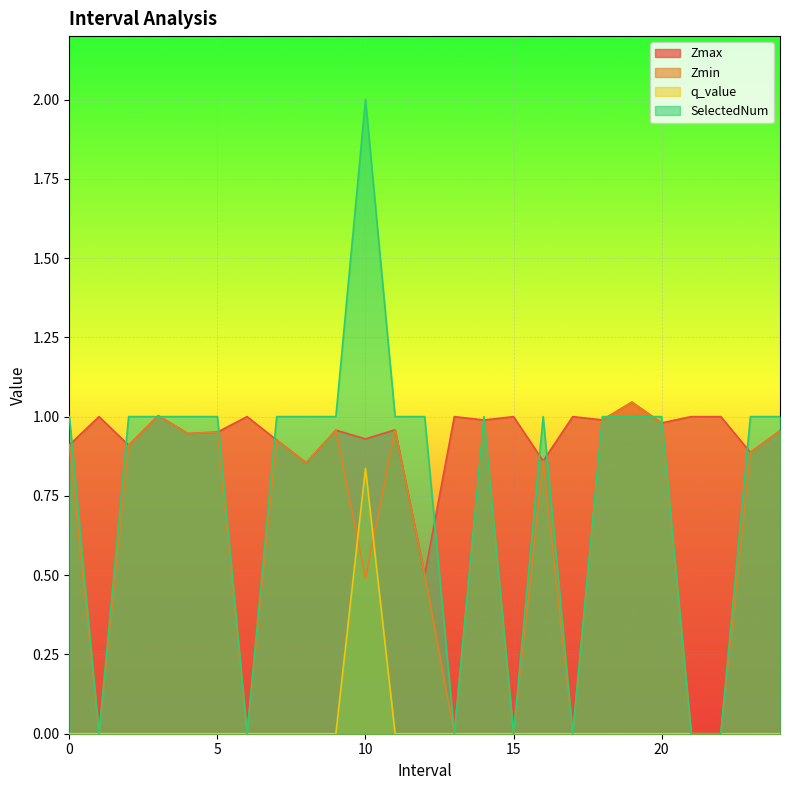

At which label does q_value reach its peak?

10